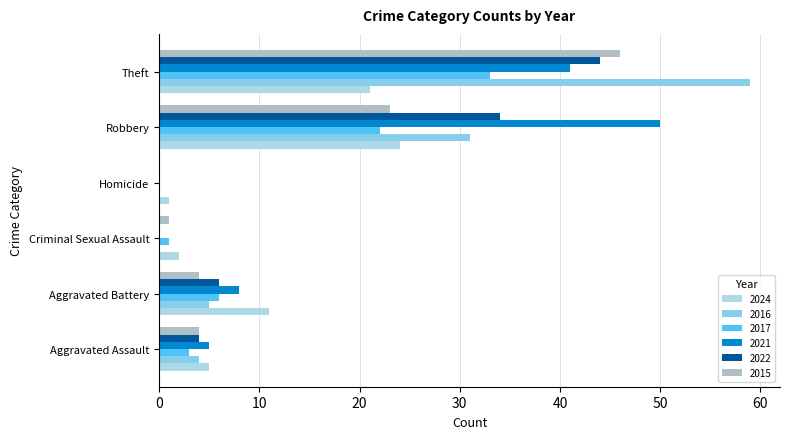

What are all the series names shown in the legend?

2024, 2016, 2017, 2021, 2022, 2015